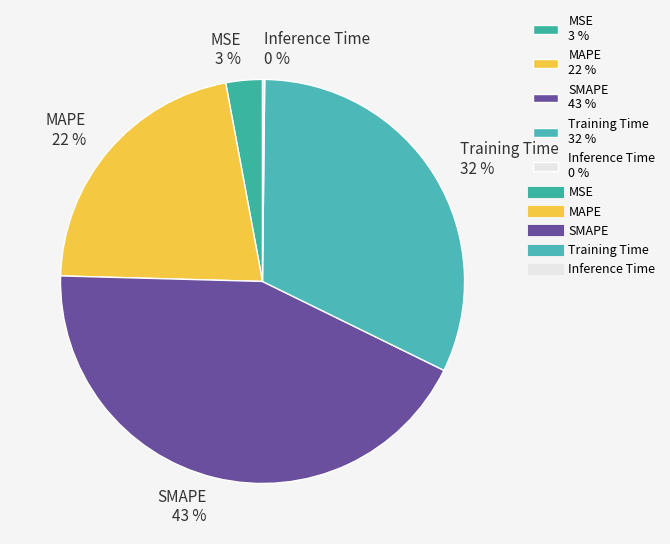

To the nearest percent, what is the average slice percentage?

20%